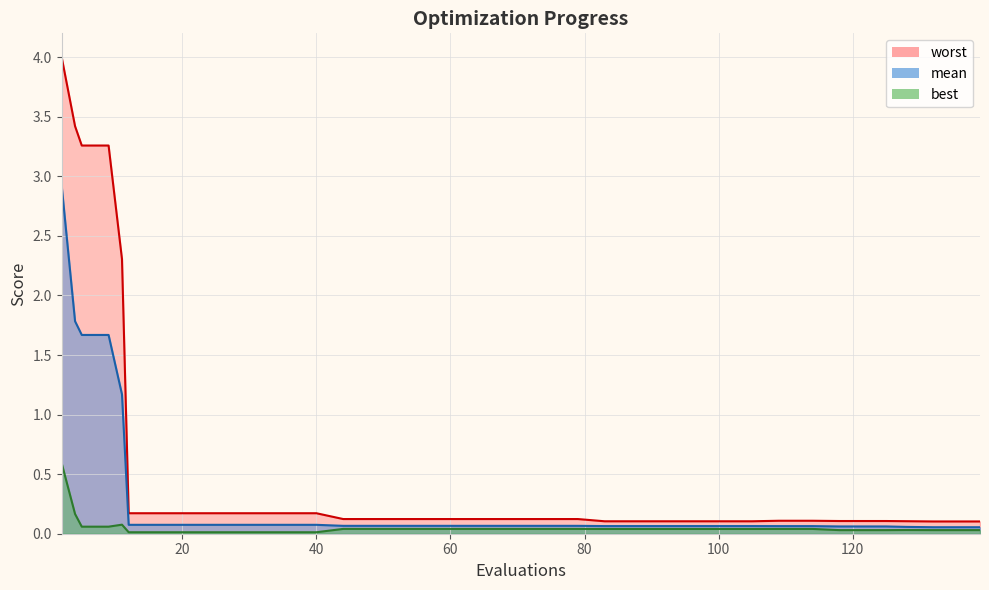

True or false: mean and best intersect in this chart.

False